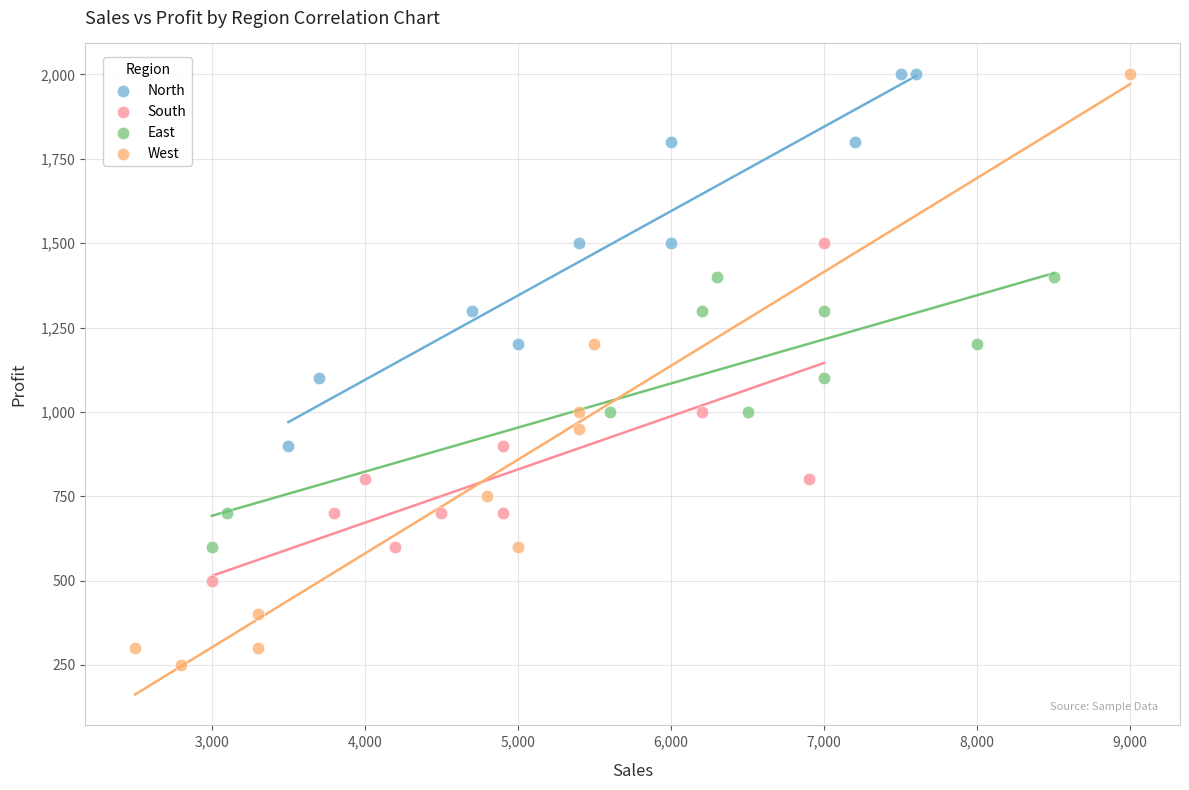

Which series reaches the minimum Y coordinate?

West